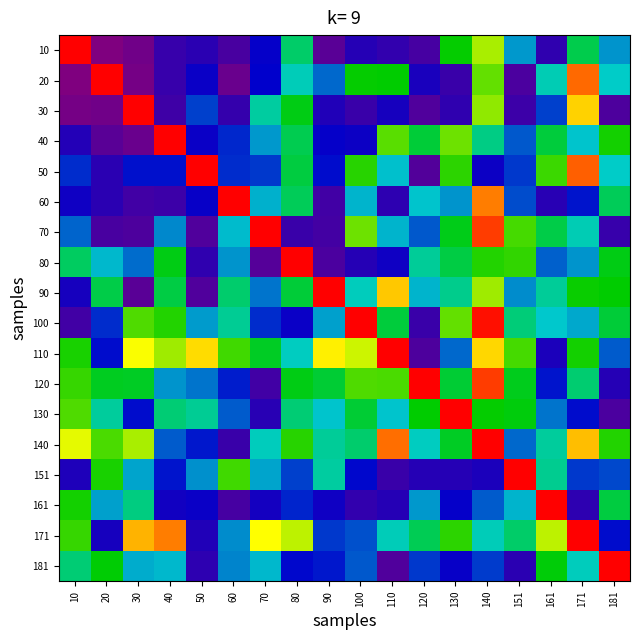

Rank the series at 30 from lowest to highest value.

20, 10, 40, 90, 70, 60, 130, 50, 80, 151, 181, 161, 120, 100, 140, 110, 171, 30